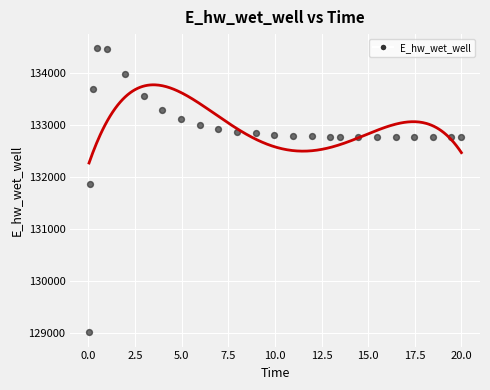

What is the range of X values (max minus min)?

20.0